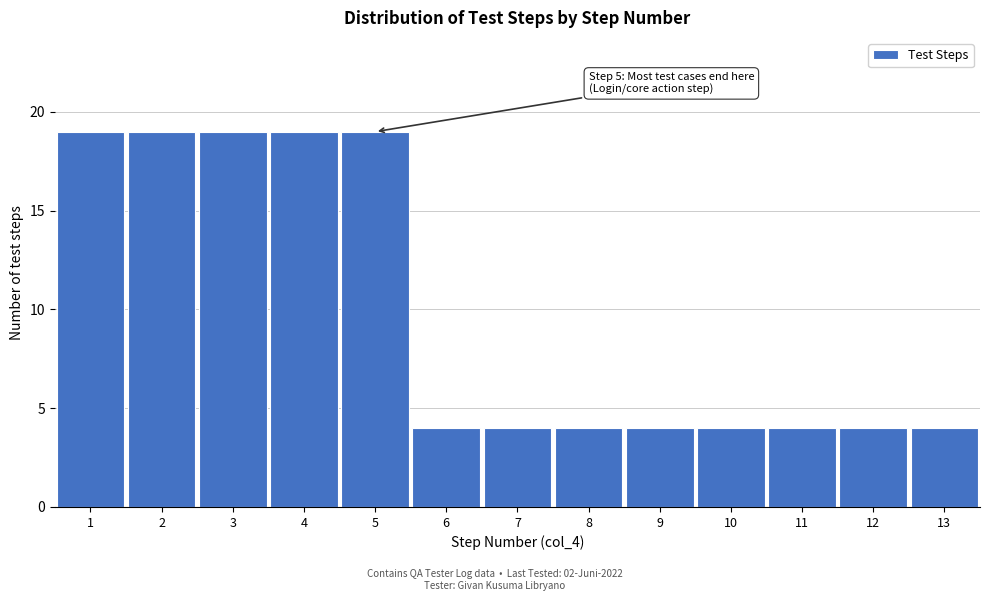

Reading left to right, extract all data points from this chart.

1=19	2=19	3=19	4=19	5=19	6=4	7=4	8=4	9=4	10=4	11=4	12=4	13=4